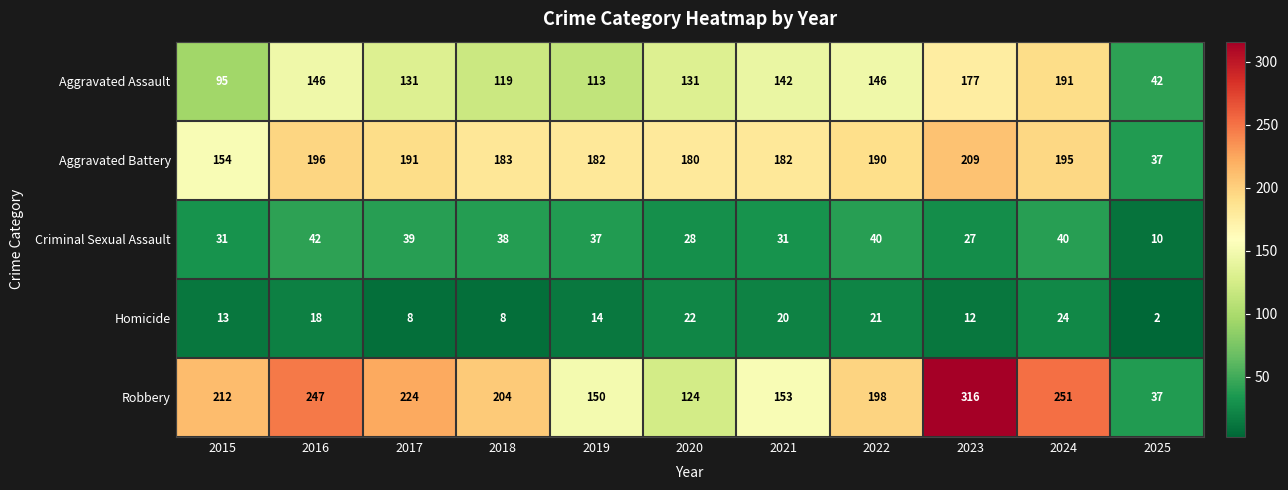

What is the difference between the highest and lowest values at 2018?

196